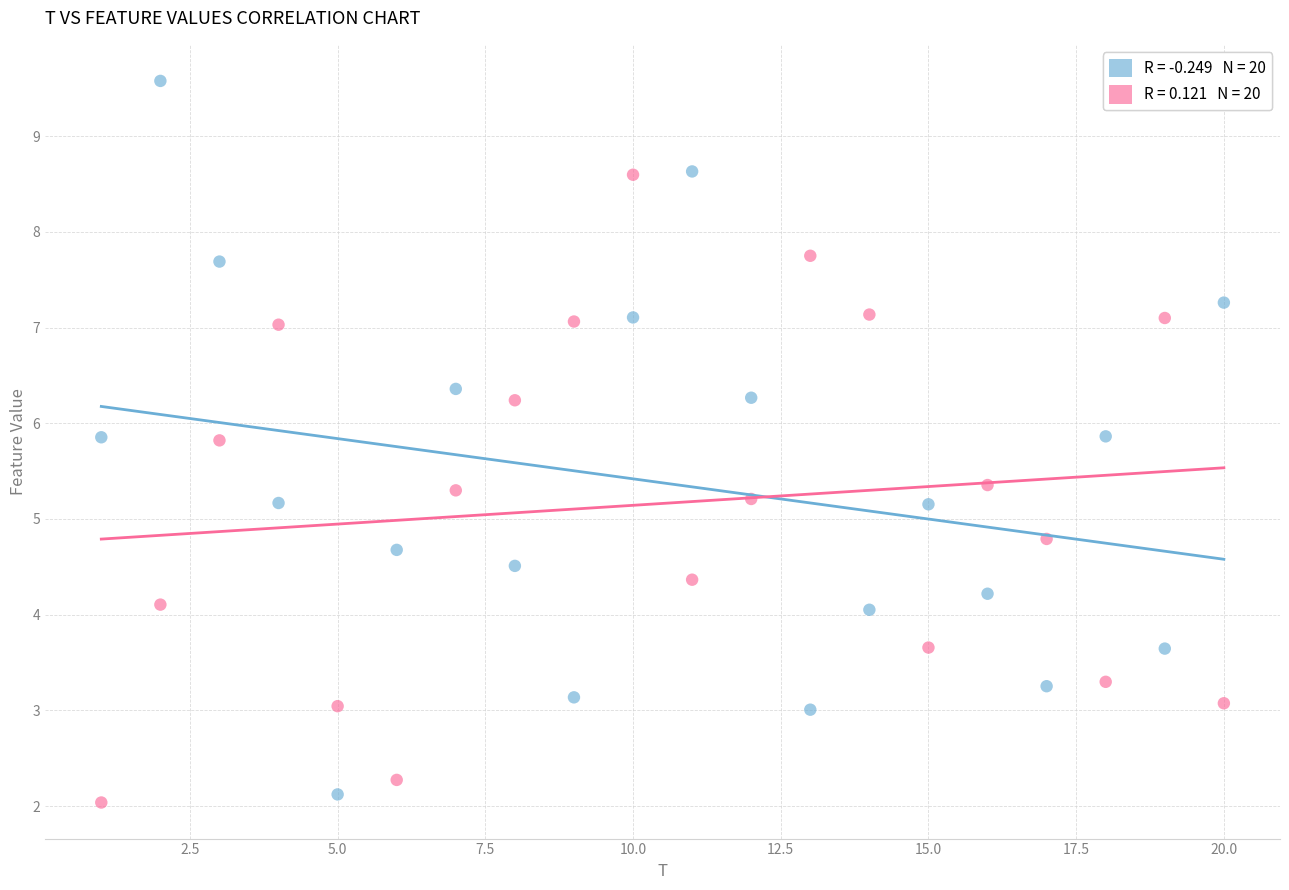

Across all data points, what is the range of Y values (max minus min)?

7.5